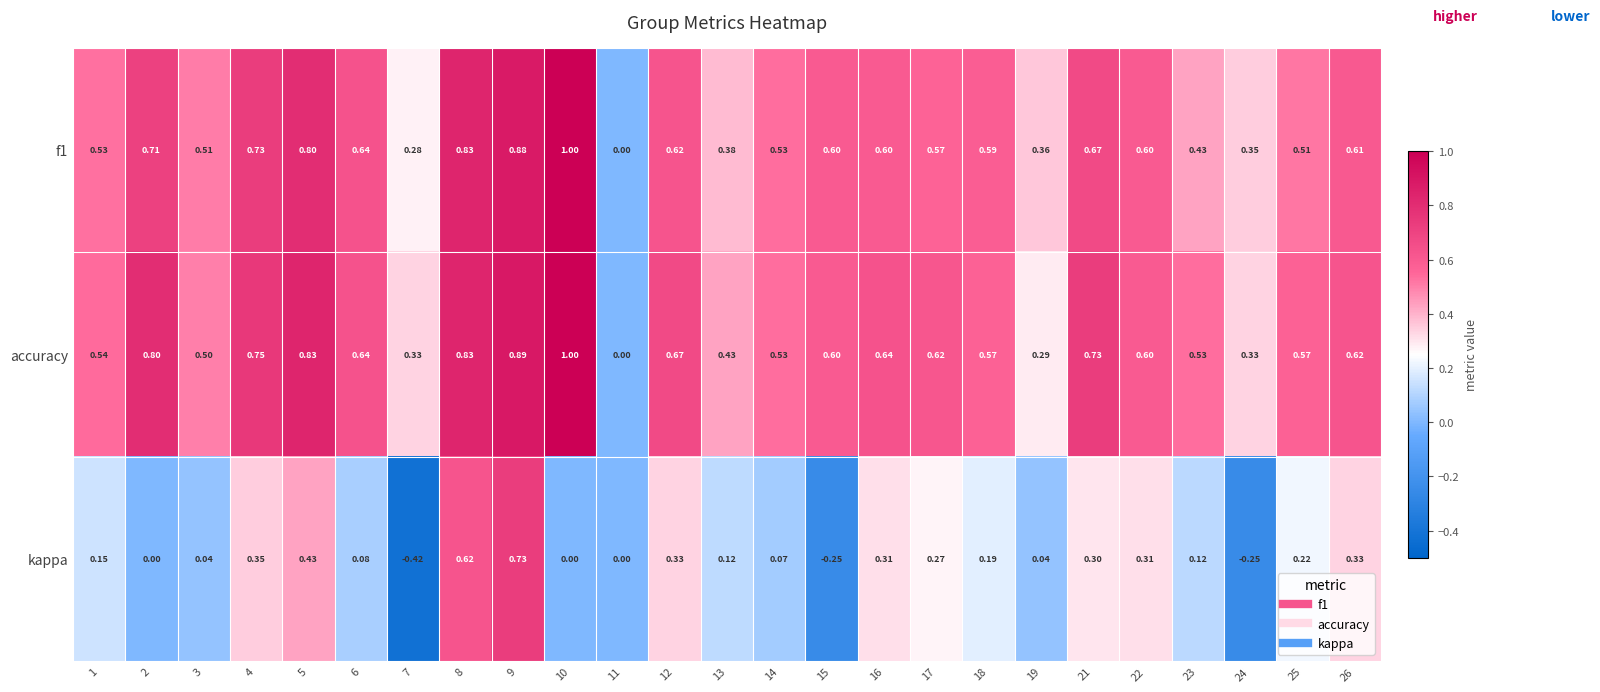

Is the value of kappa at 3 greater than the value of accuracy at 3?

No